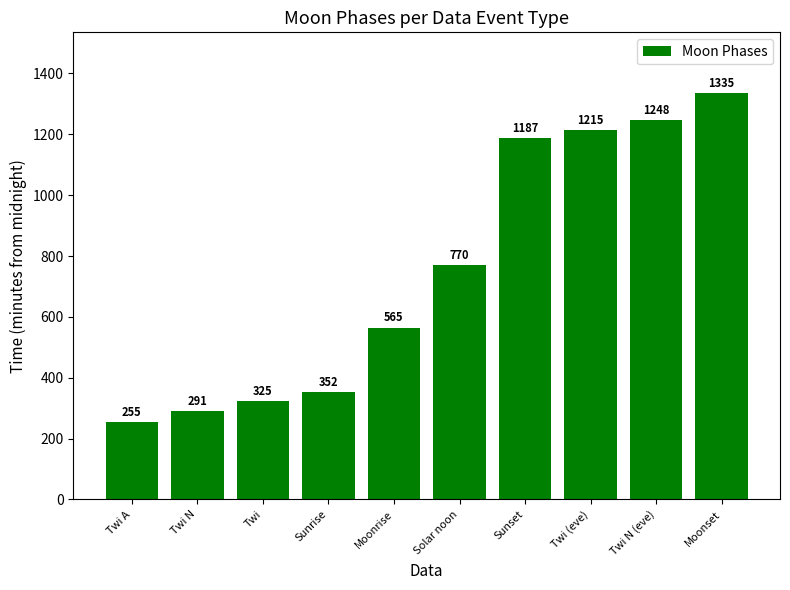

List the labels in order of value, smallest first.

Twi A, Twi N, Twi, Sunrise, Moonrise, Solar noon, Sunset, Twi (eve), Twi N (eve), Moonset